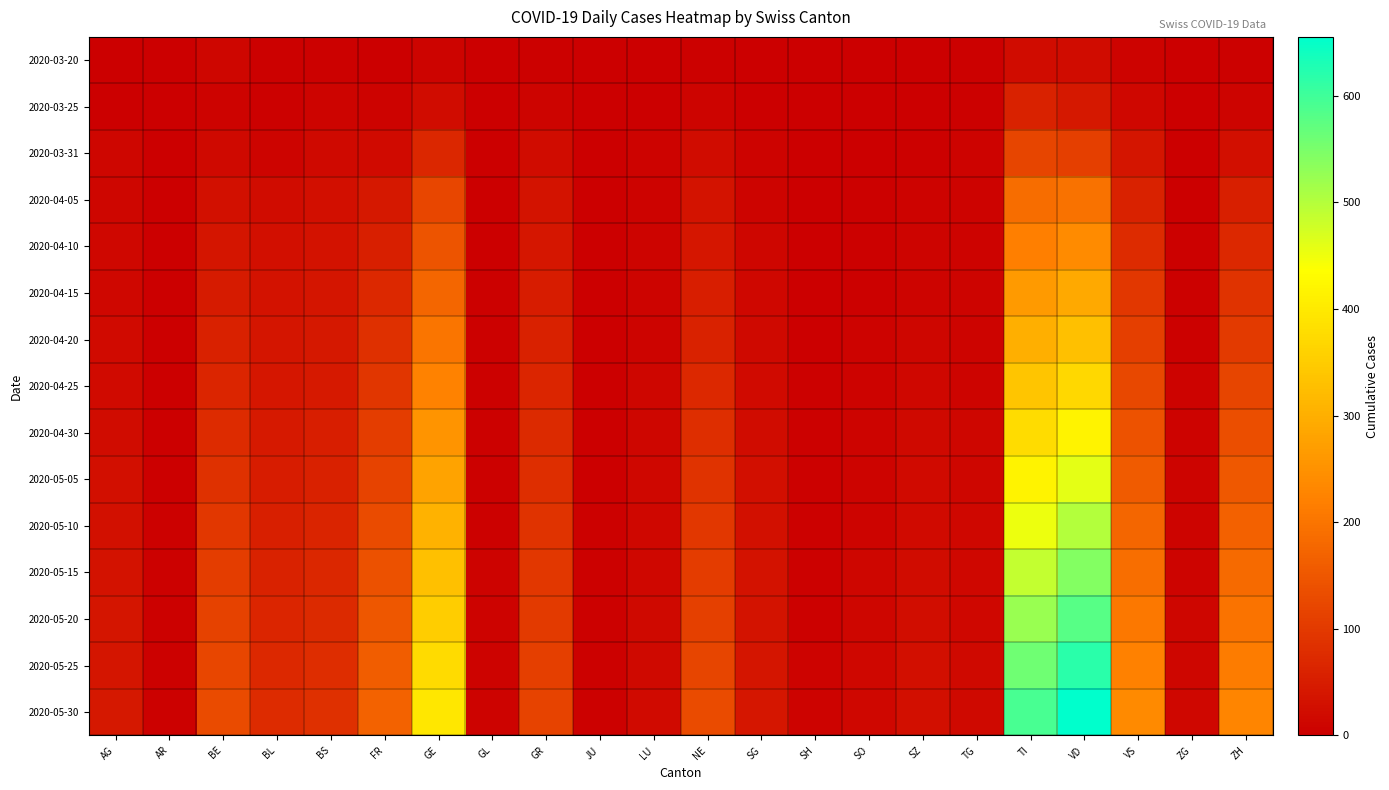

What is the greatest value displayed?

655